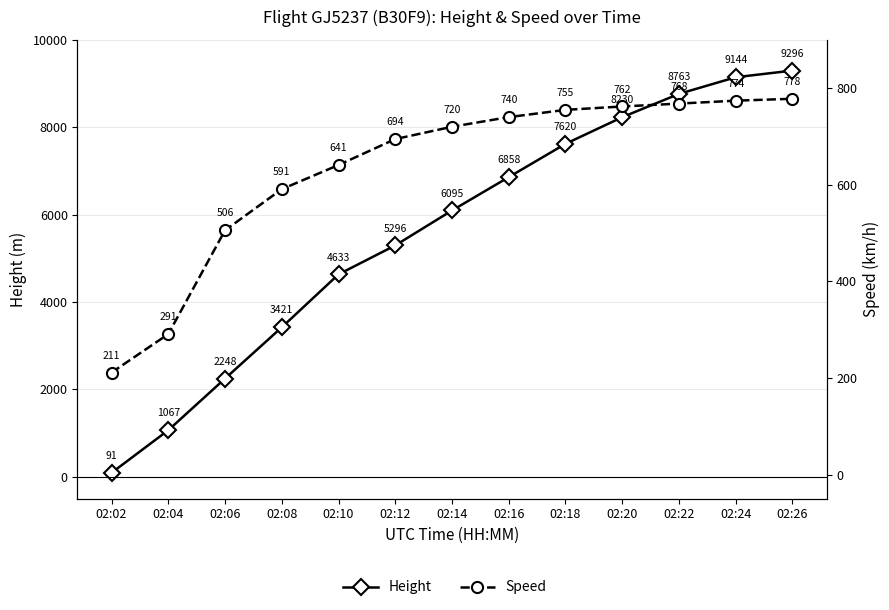

Between which two adjacent categories do Height and Speed first intersect?

02:02 and 02:04